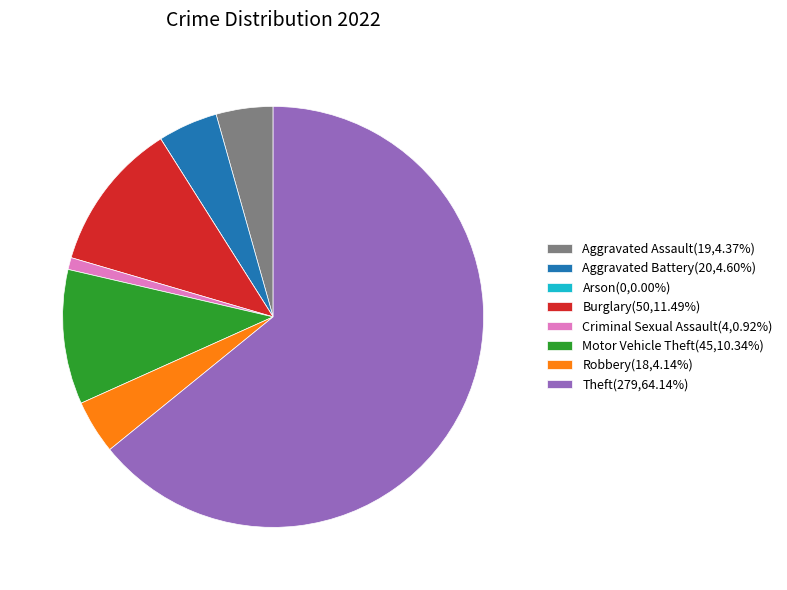

Is there any slice that represents more than half of the pie?

Yes